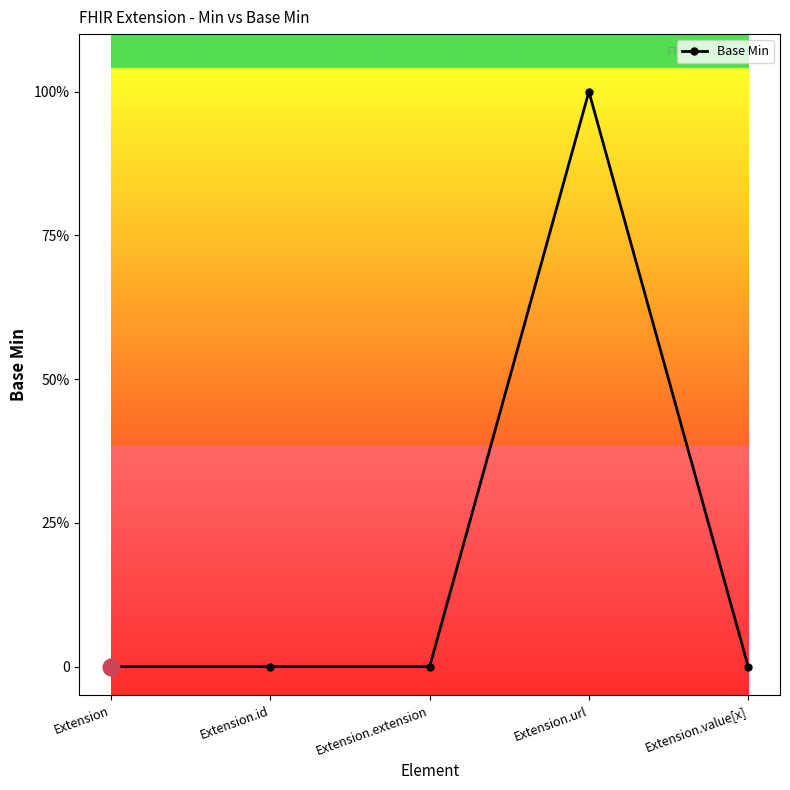

Count the values in the range 0 to 1.

5